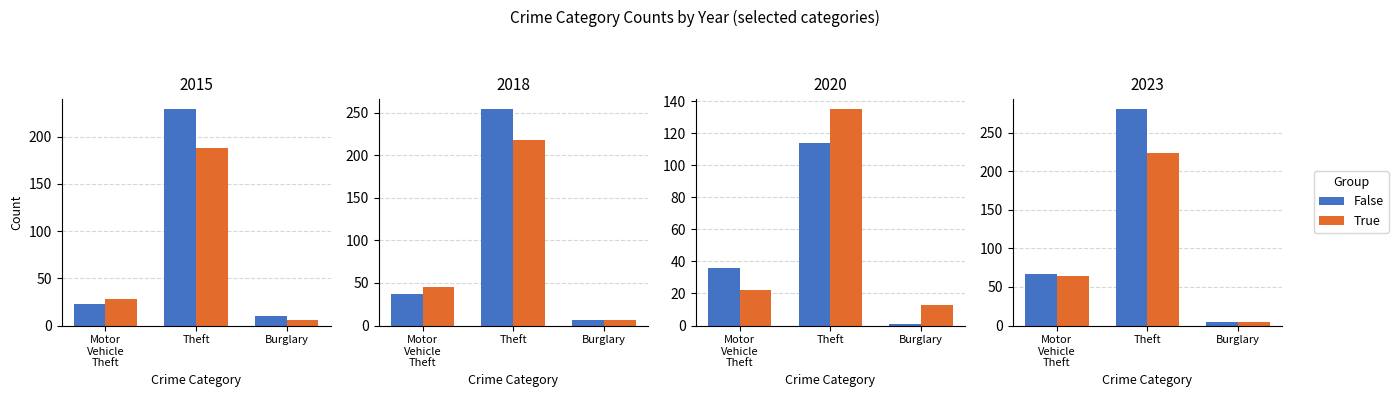

At which category does the chart reach its peak across all series?

Theft